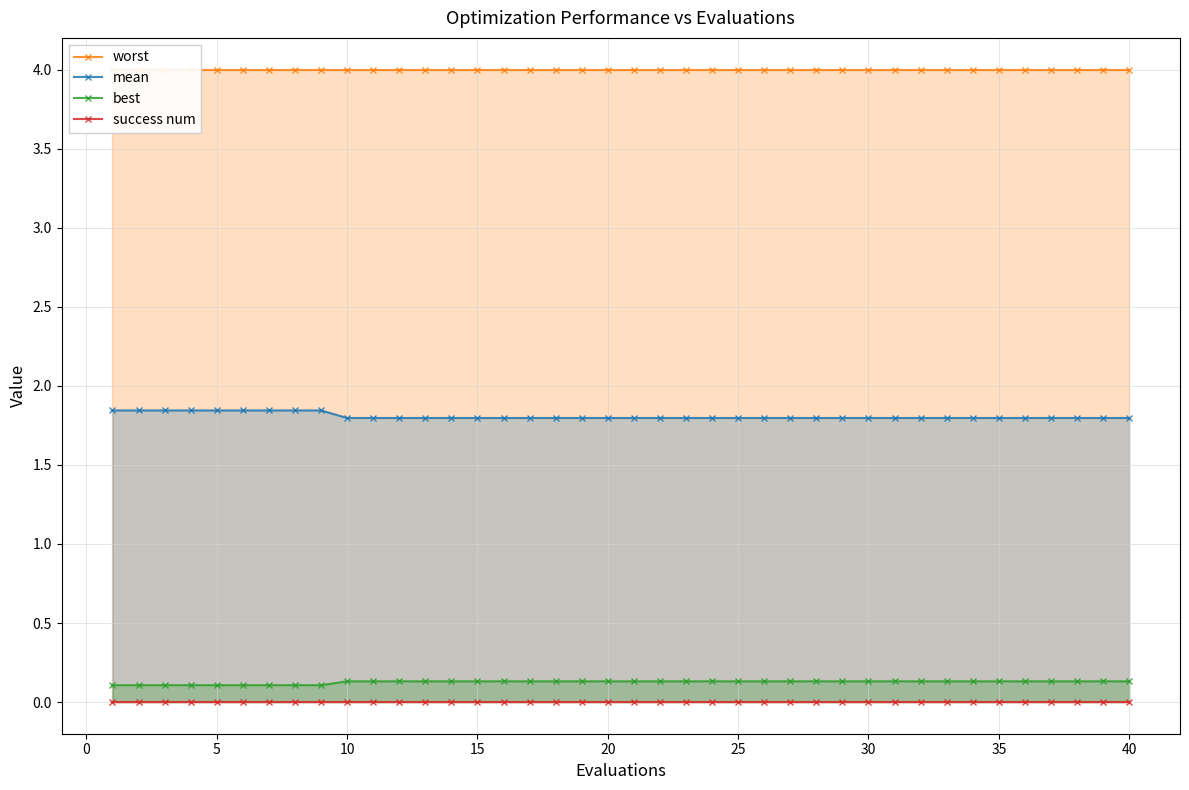

Reading left to right, transcribe all the data shown in this chart.

worst: 4.0	4.0	4.0	4.0	4.0	4.0	4.0	4.0	4.0	4.0	4.0	4.0	4.0	4.0	4.0	4.0	4.0	4.0	4.0	4.0	4.0	4.0	4.0	4.0	4.0	4.0	4.0	4.0	4.0	4.0	4.0	4.0	4.0	4.0	4.0	4.0	4.0	4.0	4.0	4.0
mean: 1.8	1.8	1.8	1.8	1.8	1.8	1.8	1.8	1.8	1.8	1.8	1.8	1.8	1.8	1.8	1.8	1.8	1.8	1.8	1.8	1.8	1.8	1.8	1.8	1.8	1.8	1.8	1.8	1.8	1.8	1.8	1.8	1.8	1.8	1.8	1.8	1.8	1.8	1.8	1.8
best: 0.1	0.1	0.1	0.1	0.1	0.1	0.1	0.1	0.1	0.1	0.1	0.1	0.1	0.1	0.1	0.1	0.1	0.1	0.1	0.1	0.1	0.1	0.1	0.1	0.1	0.1	0.1	0.1	0.1	0.1	0.1	0.1	0.1	0.1	0.1	0.1	0.1	0.1	0.1	0.1
success num: 0.0	0.0	0.0	0.0	0.0	0.0	0.0	0.0	0.0	0.0	0.0	0.0	0.0	0.0	0.0	0.0	0.0	0.0	0.0	0.0	0.0	0.0	0.0	0.0	0.0	0.0	0.0	0.0	0.0	0.0	0.0	0.0	0.0	0.0	0.0	0.0	0.0	0.0	0.0	0.0